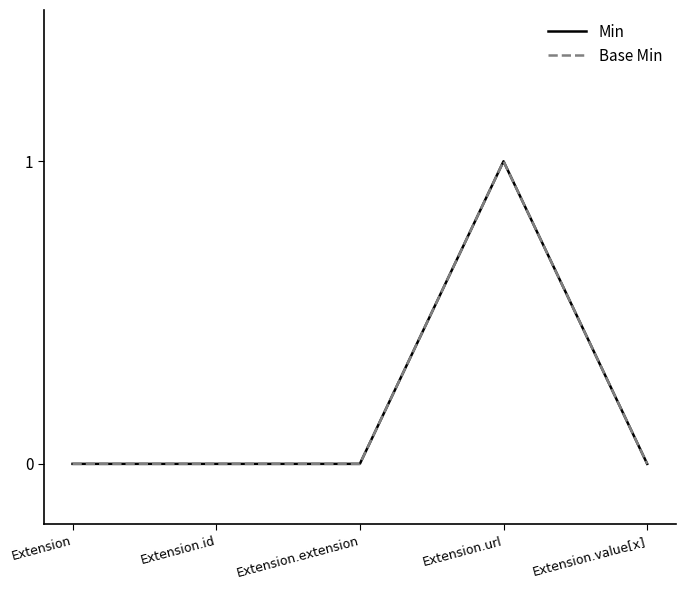

True or false: Min has a value of 0 at Extension.id.

True